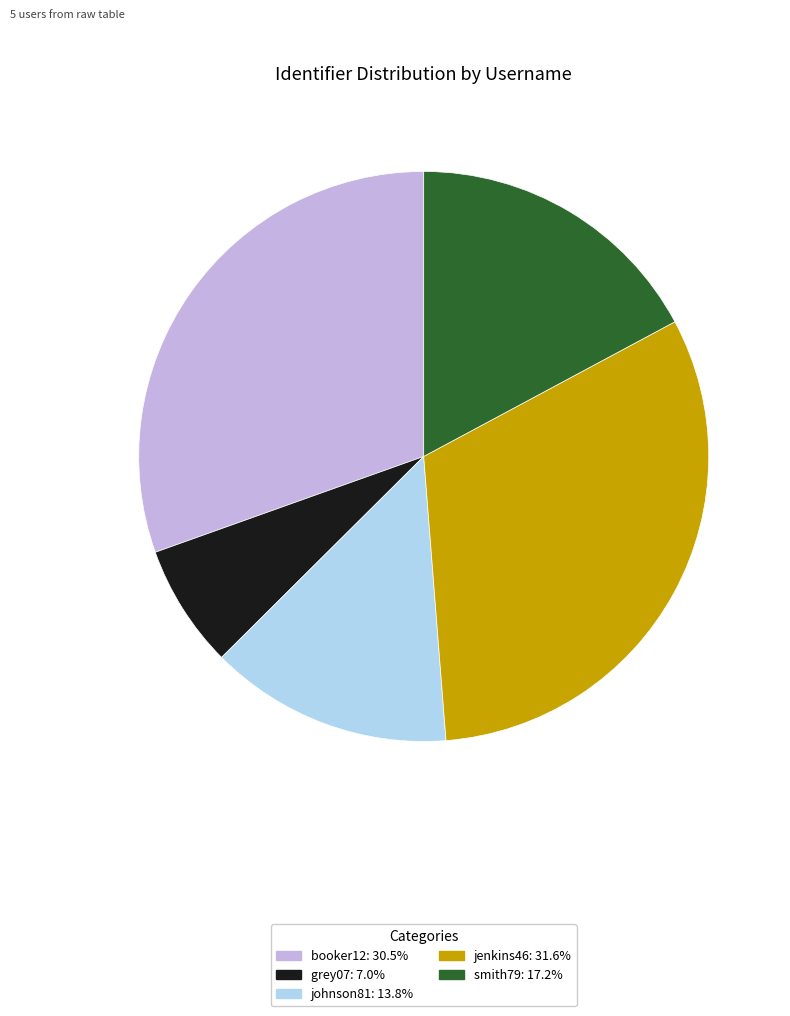

Between jenkins46 and smith79, which is larger?

jenkins46